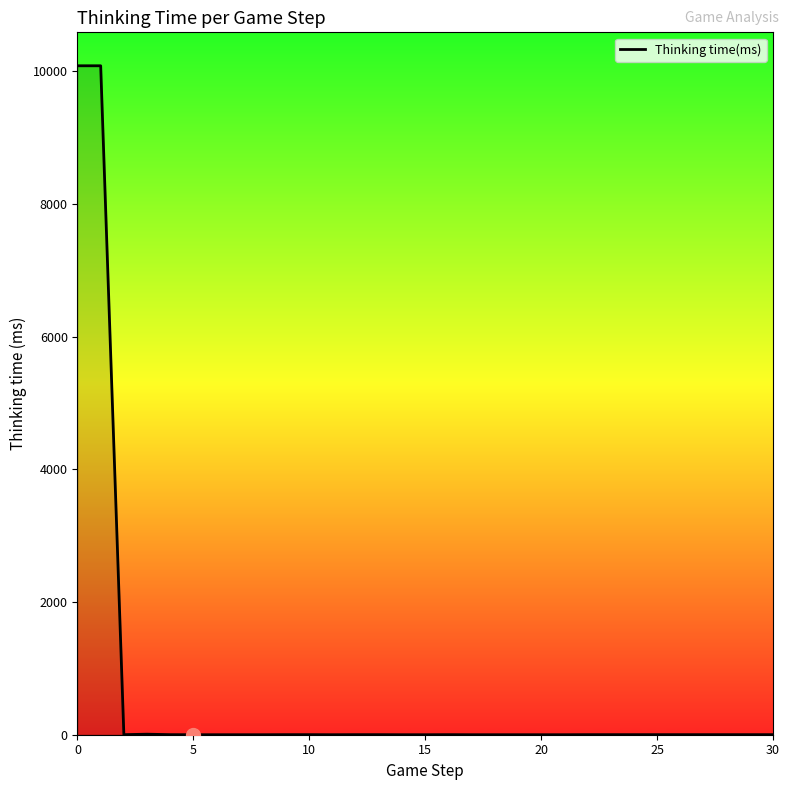

What is the greatest value displayed?

10085